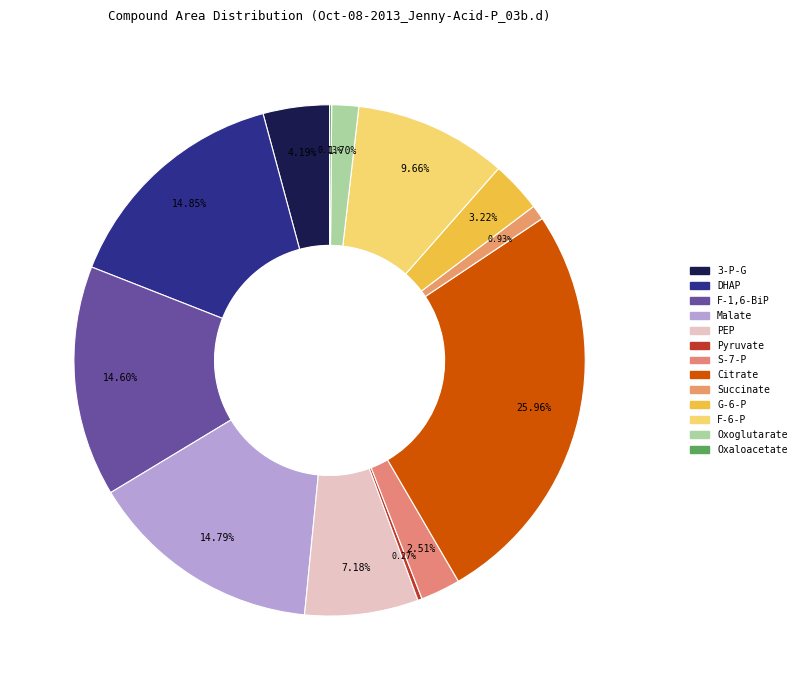

What percentage is the Oxoglutarate slice, to the nearest percent?

2%